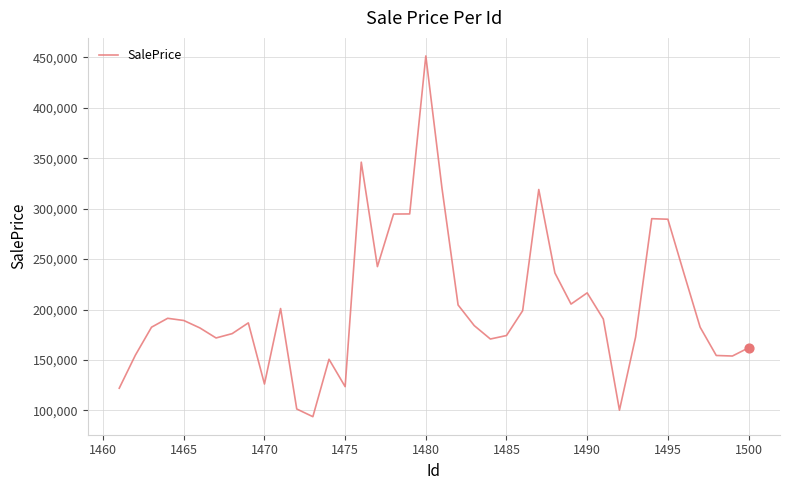

What is the difference between the maximum and minimum values?

357574.5